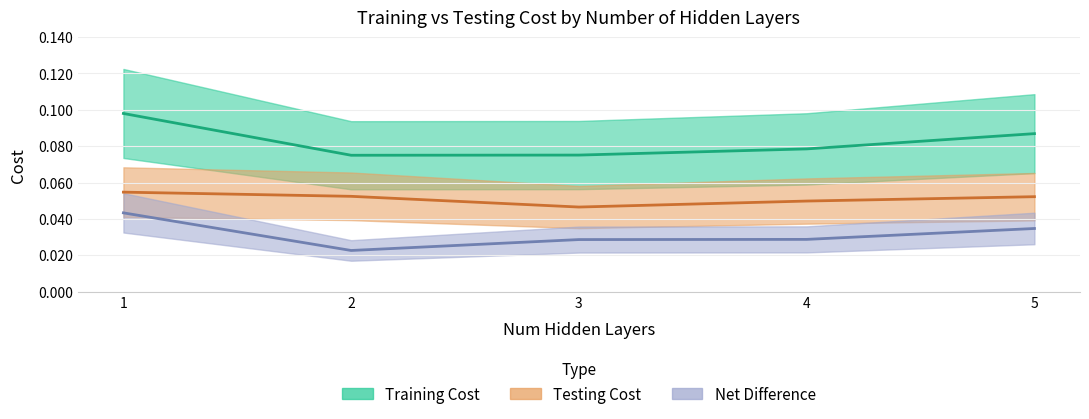

Count the Net Difference values in the range 0 to 1.

5